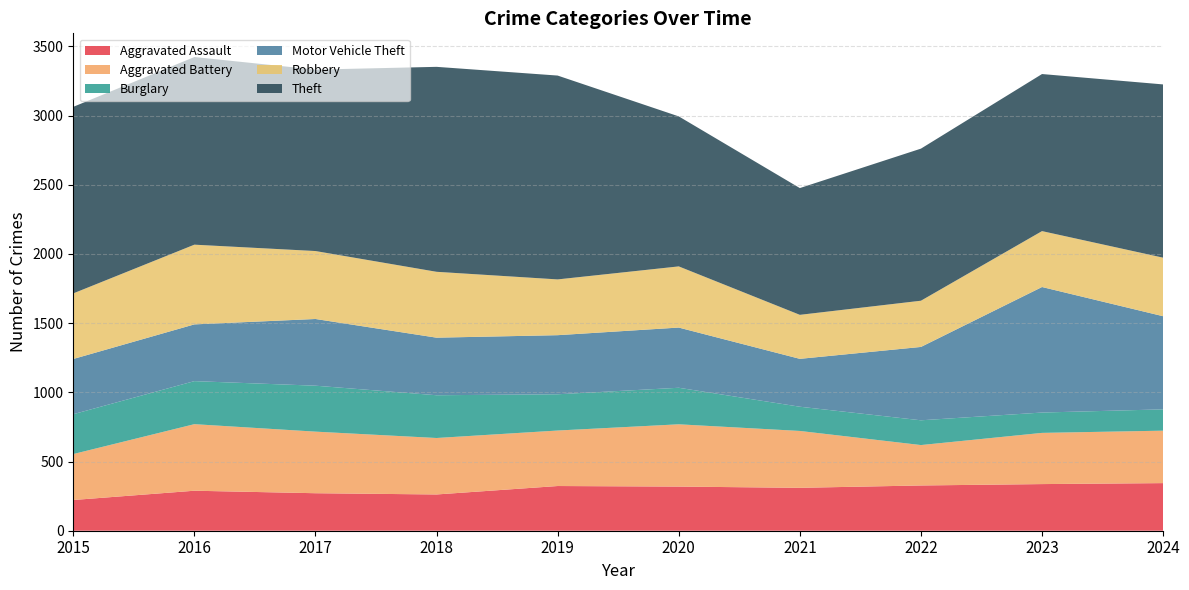

Reading left to right, what are all the values shown in this chart?

Aggravated Assault: 2015=222	2016=289	2017=271	2018=262	2019=323	2020=319	2021=310	2022=327	2023=337	2024=344
Aggravated Battery: 2015=332	2016=481	2017=445	2018=408	2019=401	2020=450	2021=411	2022=292	2023=370	2024=379
Burglary: 2015=288	2016=311	2017=332	2018=309	2019=262	2020=264	2021=175	2022=179	2023=147	2024=154
Motor Vehicle Theft: 2015=399	2016=410	2017=482	2018=416	2019=427	2020=435	2021=346	2022=530	2023=907	2024=673
Robbery: 2015=474	2016=576	2017=491	2018=476	2019=403	2020=442	2021=318	2022=334	2023=404	2024=423
Theft: 2015=1348	2016=1356	2017=1311	2018=1481	2019=1473	2020=1084	2021=916	2022=1099	2023=1135	2024=1252